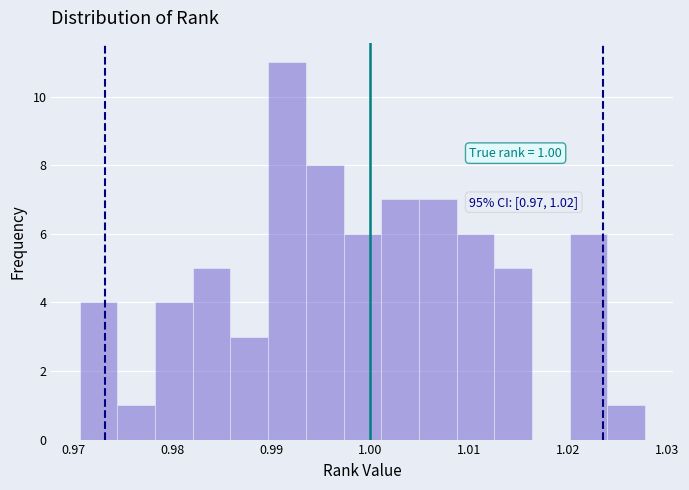

Read against the x-axis, roughly where is the centre of the tallest bar?

0.992